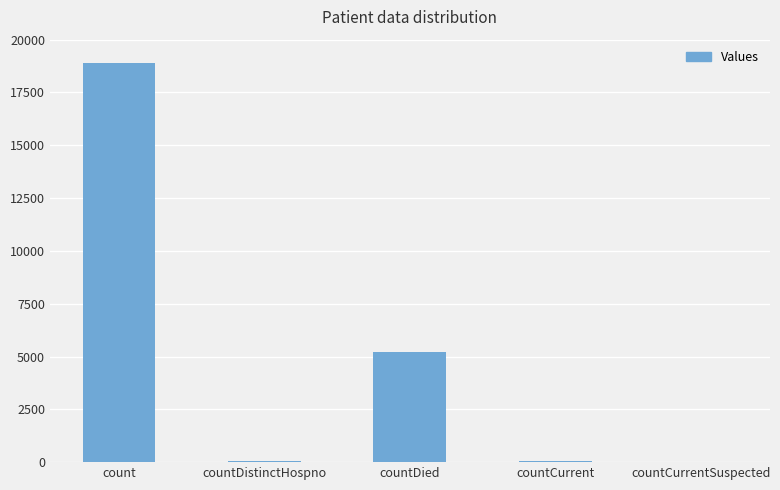

What is the change in value from countCurrent to countCurrentSuspected?

-47